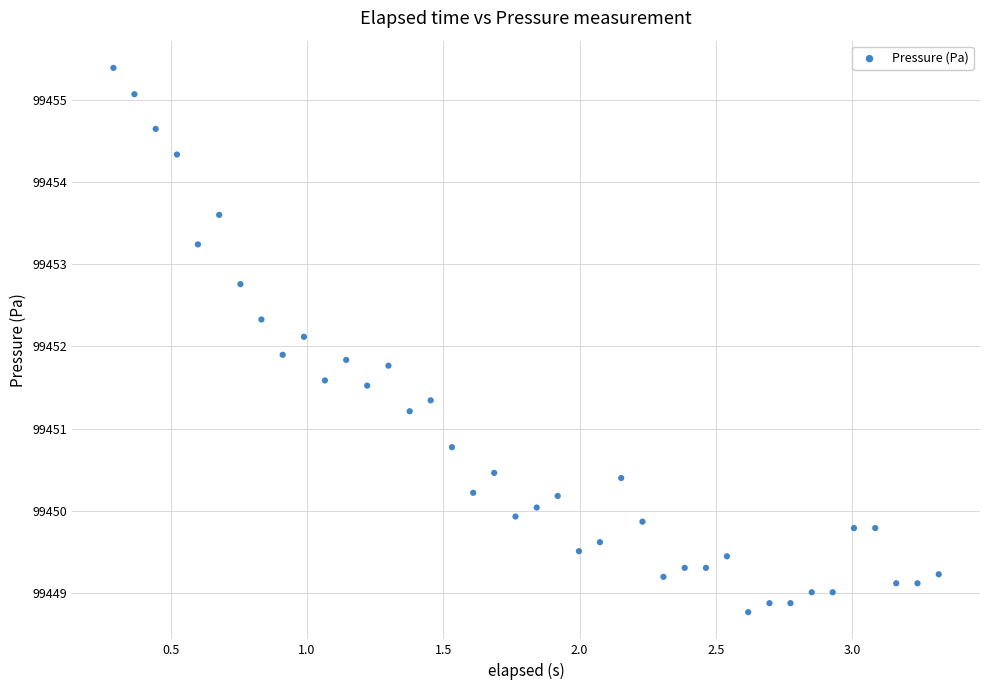

What is the range of X values (max minus min)?

3.0